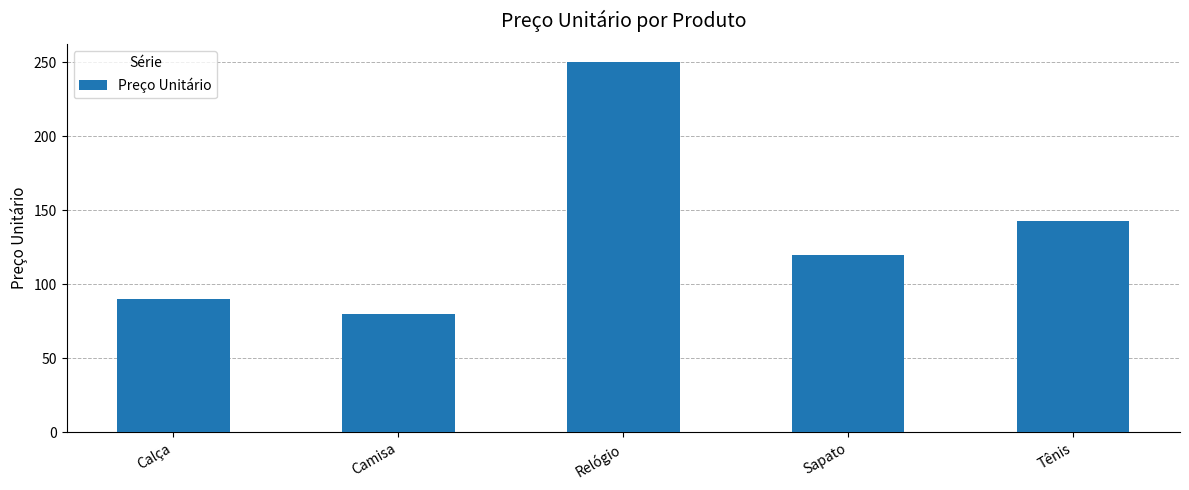

Are the bars horizontal?

No